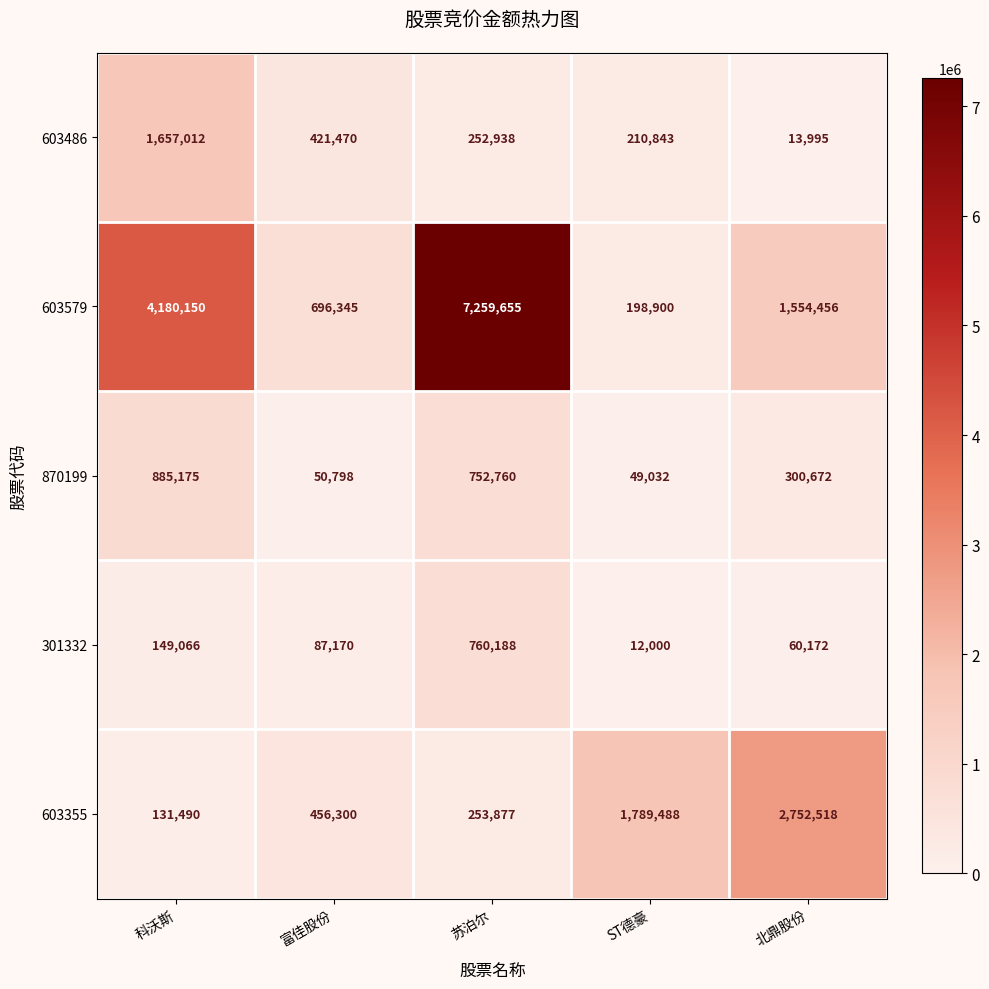

Where is 301332 nearest to the value 386094?

科沃斯